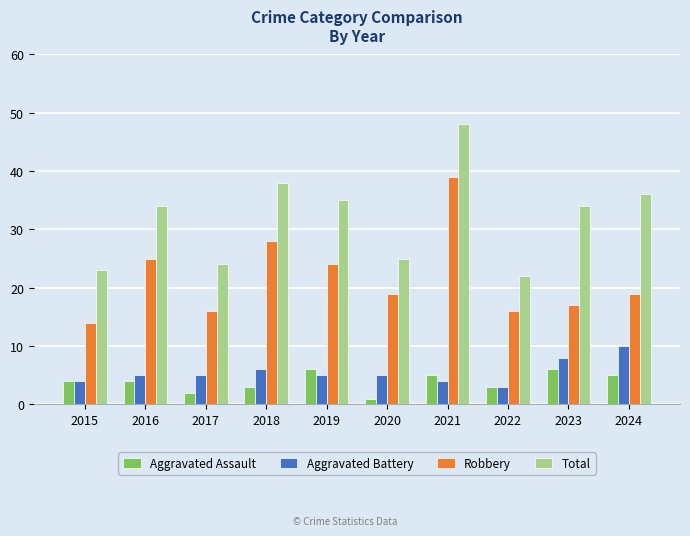

What is the value of the Aggravated Assault bar at the 2nd from the left?

4